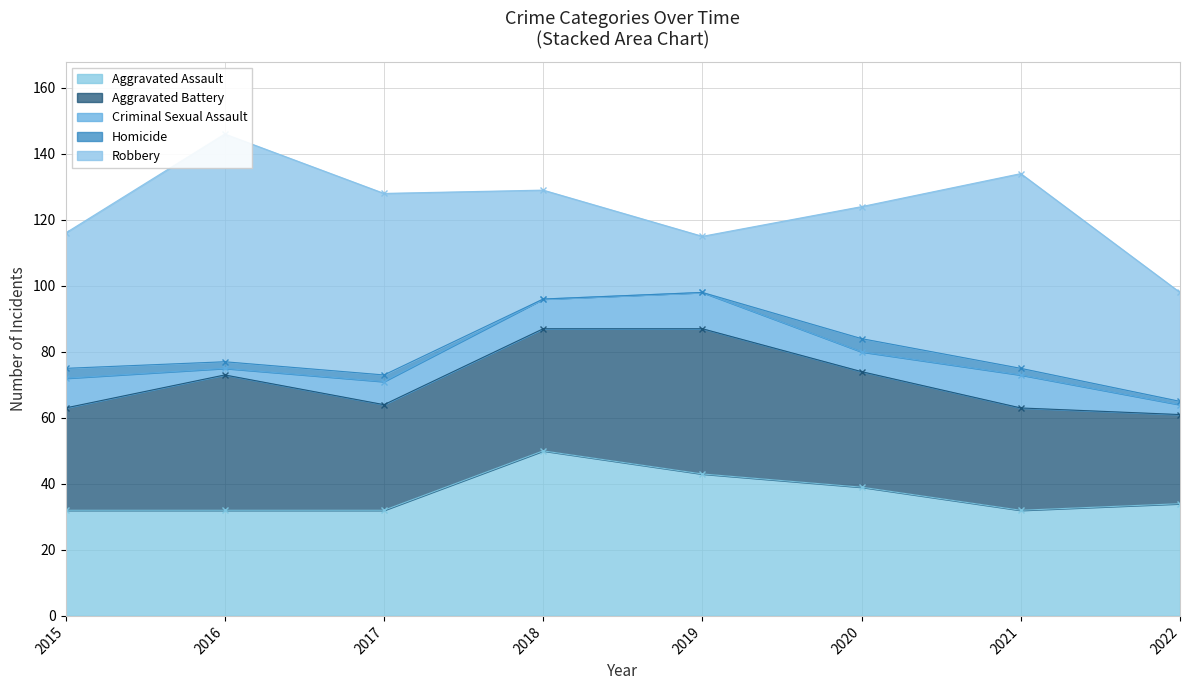

Does the chart display data point markers on the line(s)?

Yes